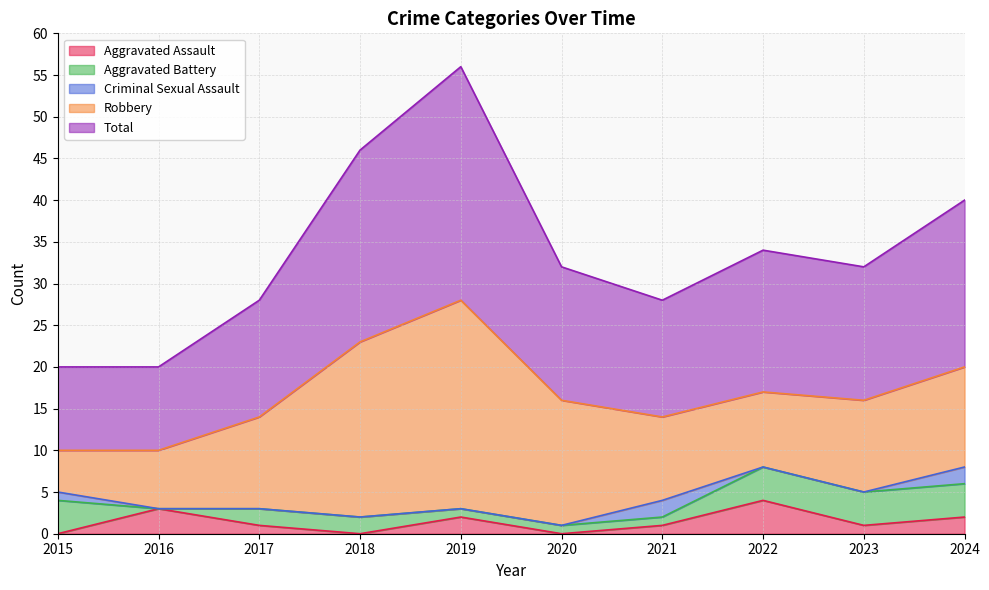

Count the Criminal Sexual Assault values in the range 0 to 1.

8